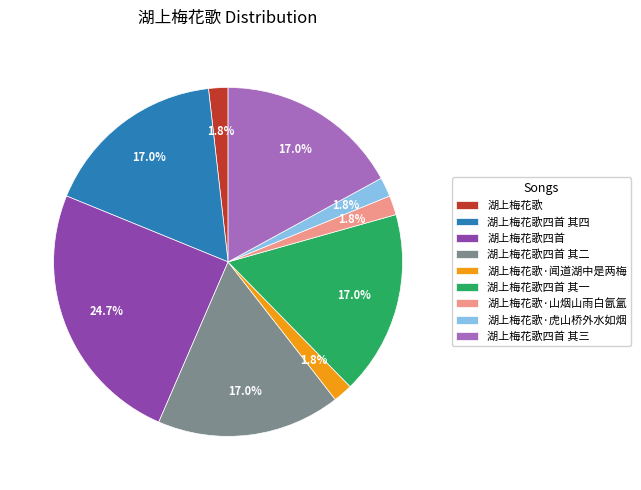

Count the number of slices in the pie.

9